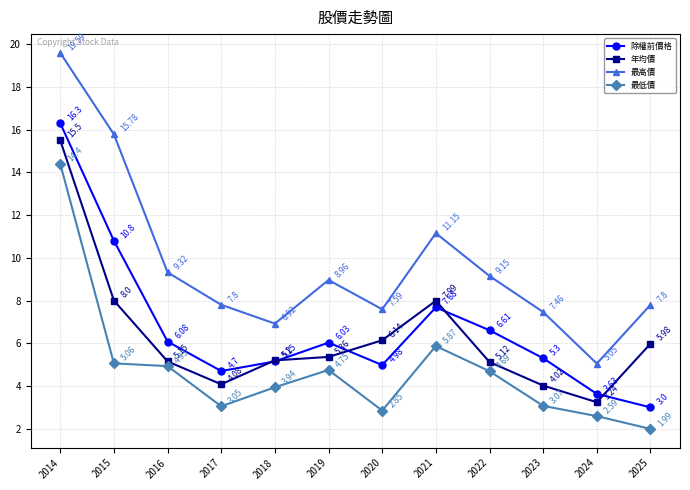

At which category does the chart reach its peak across all series?

2014